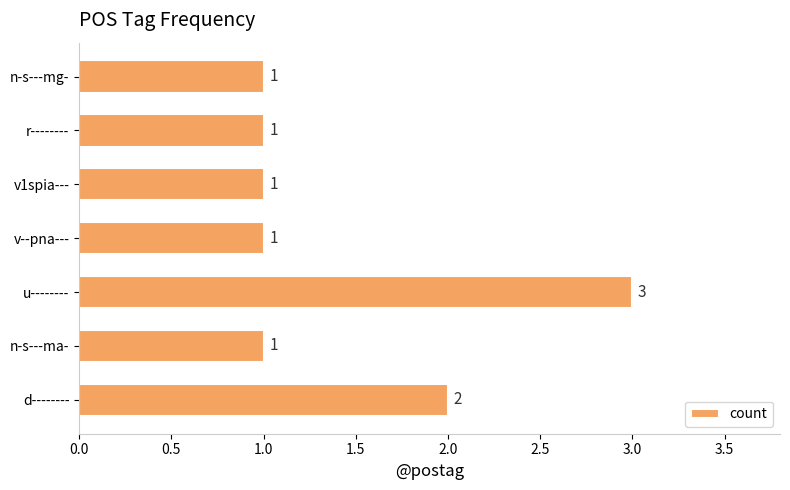

The value at n-s---ma- is 0. True or false?

False